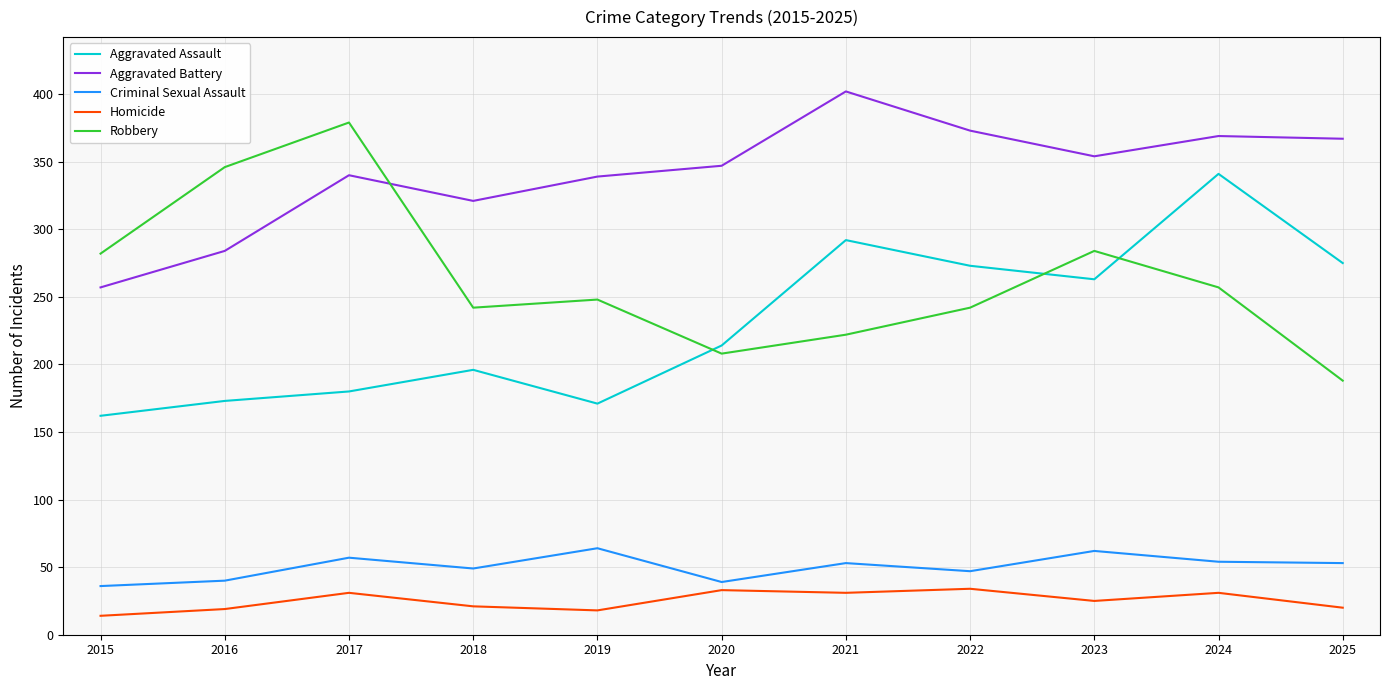

What is the sum of the Aggravated Battery values at 2017 and 2019?

679